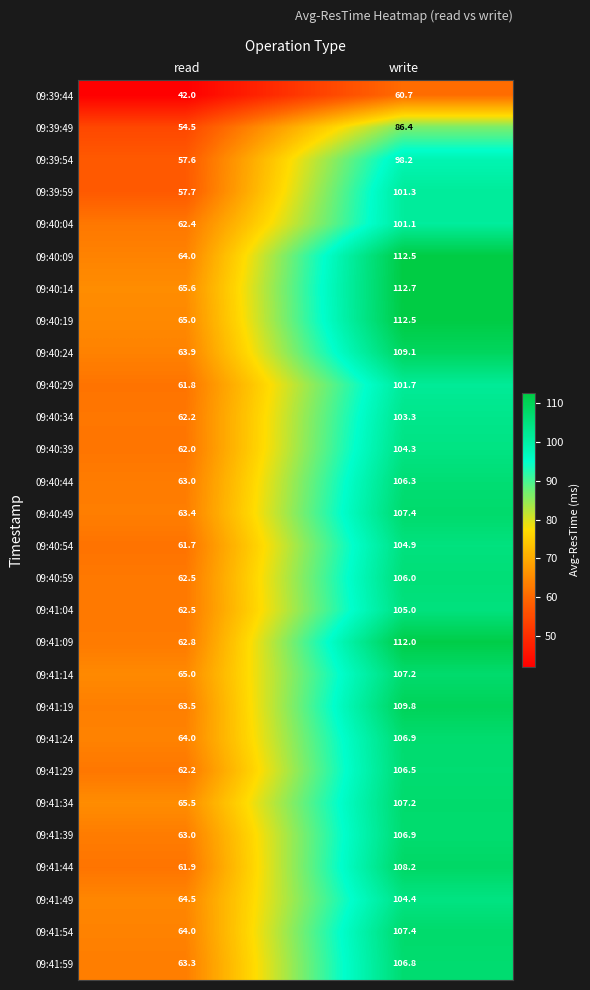

What value does the 09:39:54 series have at read?

57.6